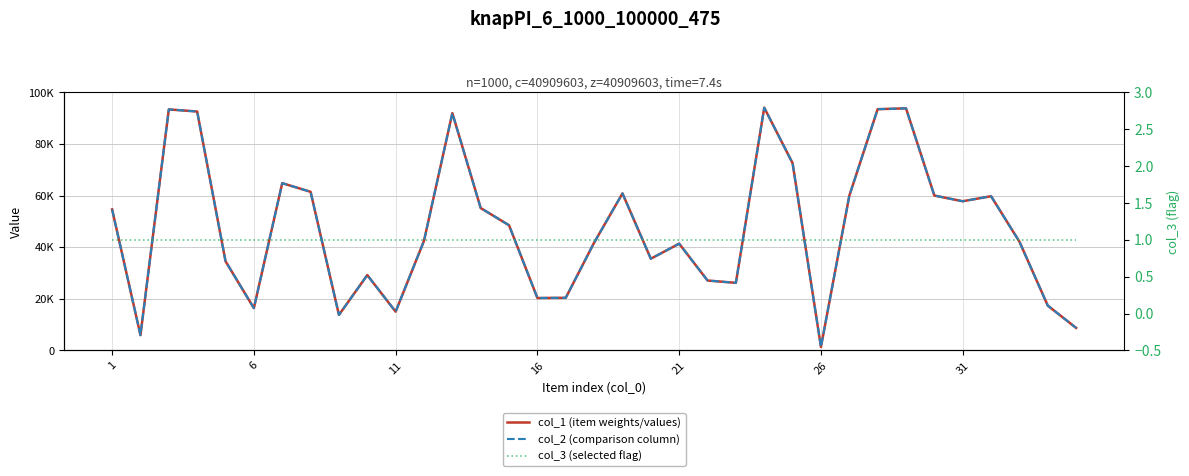

Which series has the widest spread of values?

col_1 (item weights/values)